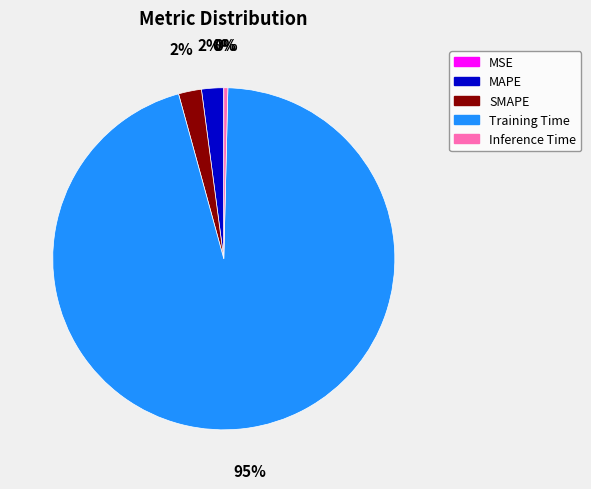

True or false: SMAPE accounts for 2% of the total.

True